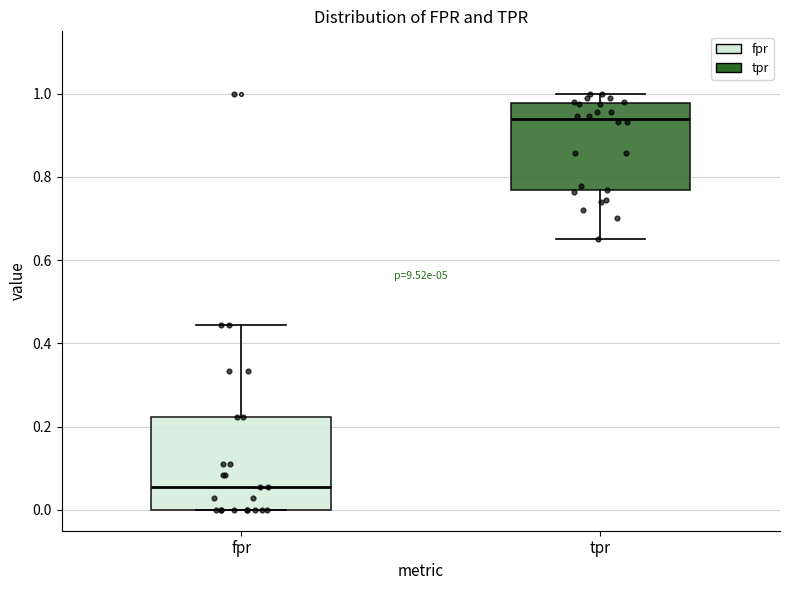

Which box has the highest median line?

tpr